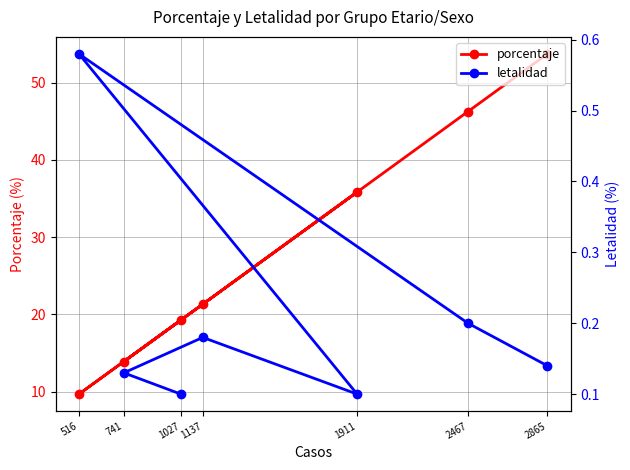

Rank the series at 1027 from highest to lowest value.

porcentaje, letalidad